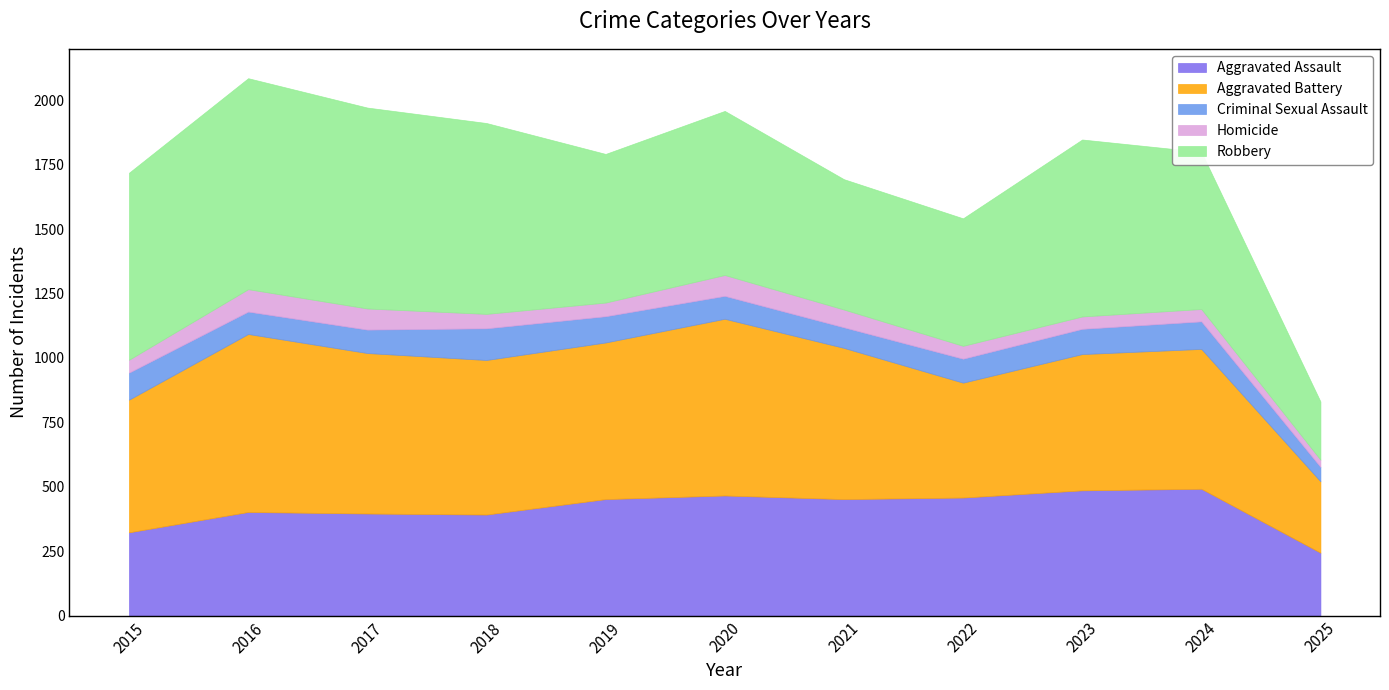

What is the value of the Aggravated Assault point at the 5th from the left?

452